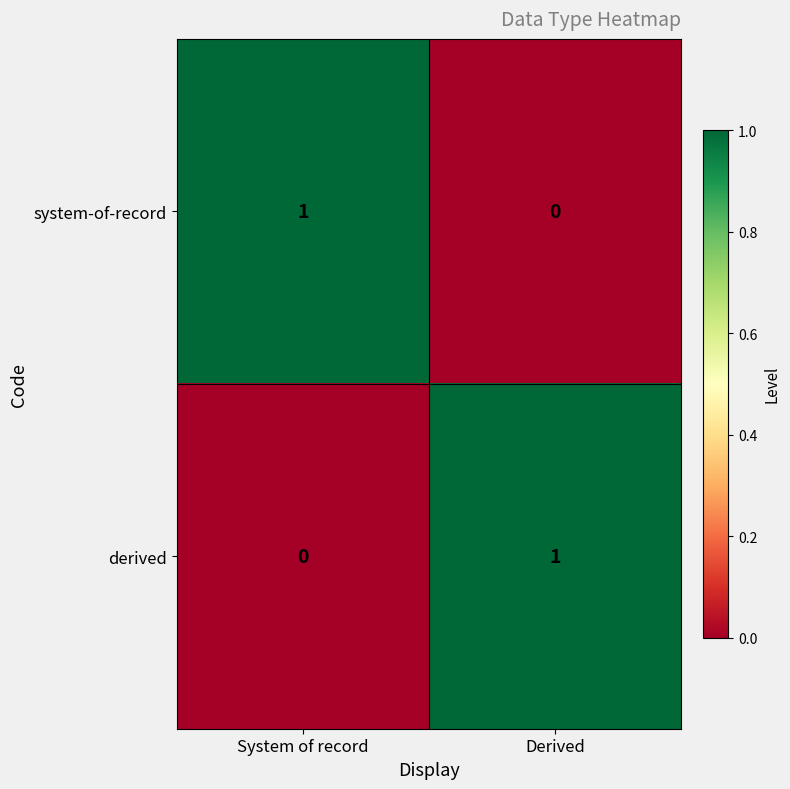

How many data points does each series have?

2